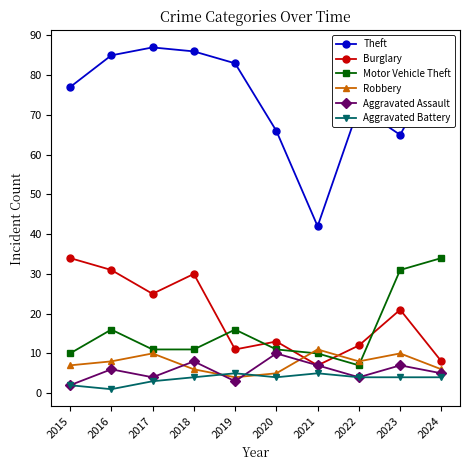

True or false: Theft and Motor Vehicle Theft intersect in this chart.

False